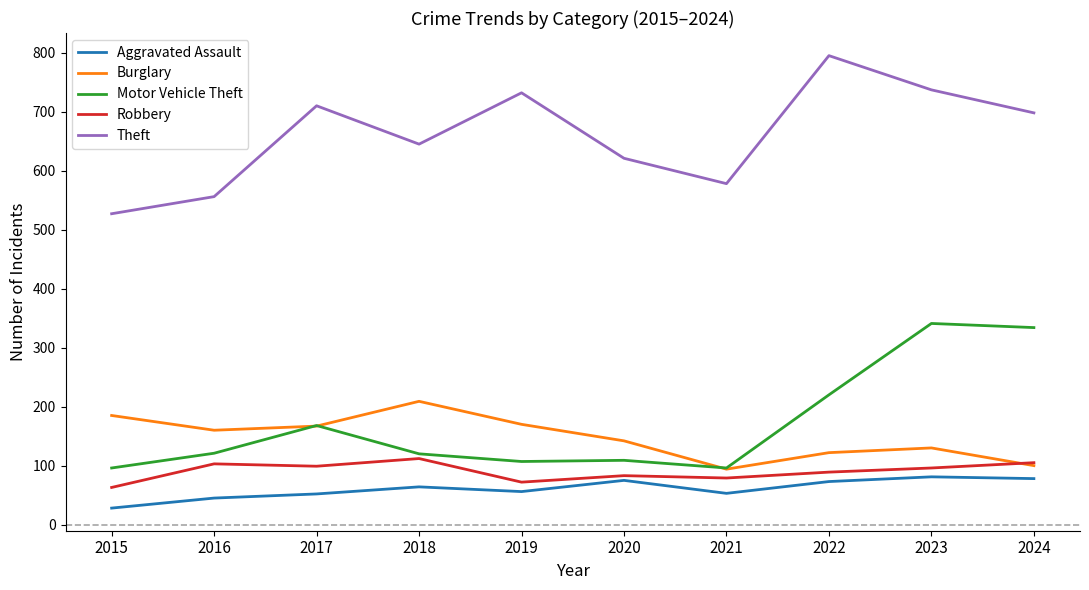

True or false: Theft and Motor Vehicle Theft intersect in this chart.

False